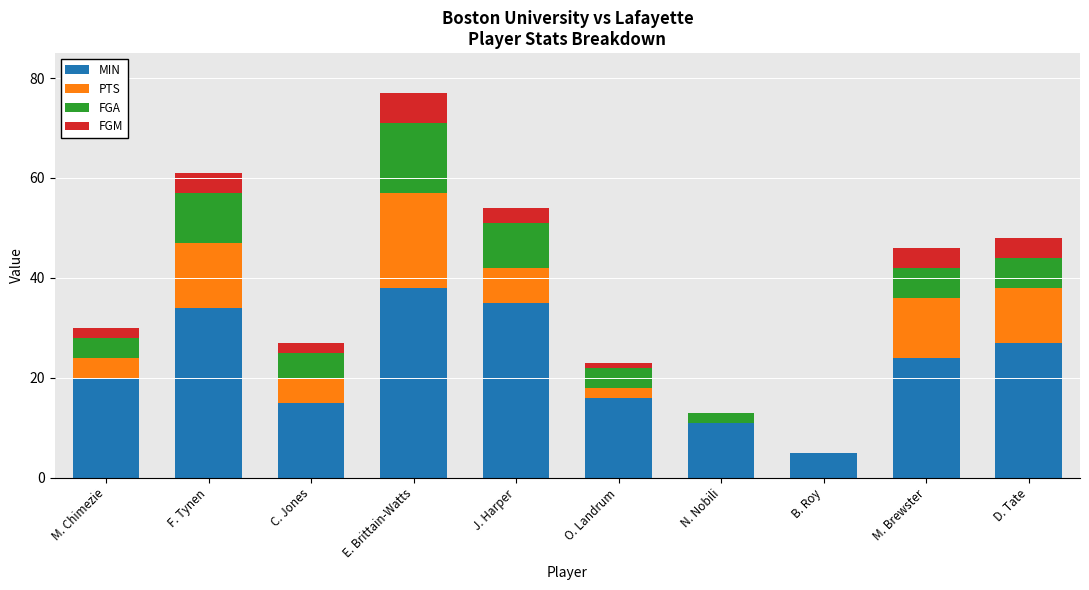

At which category is the sum across all series the highest?

E. Brittain-Watts